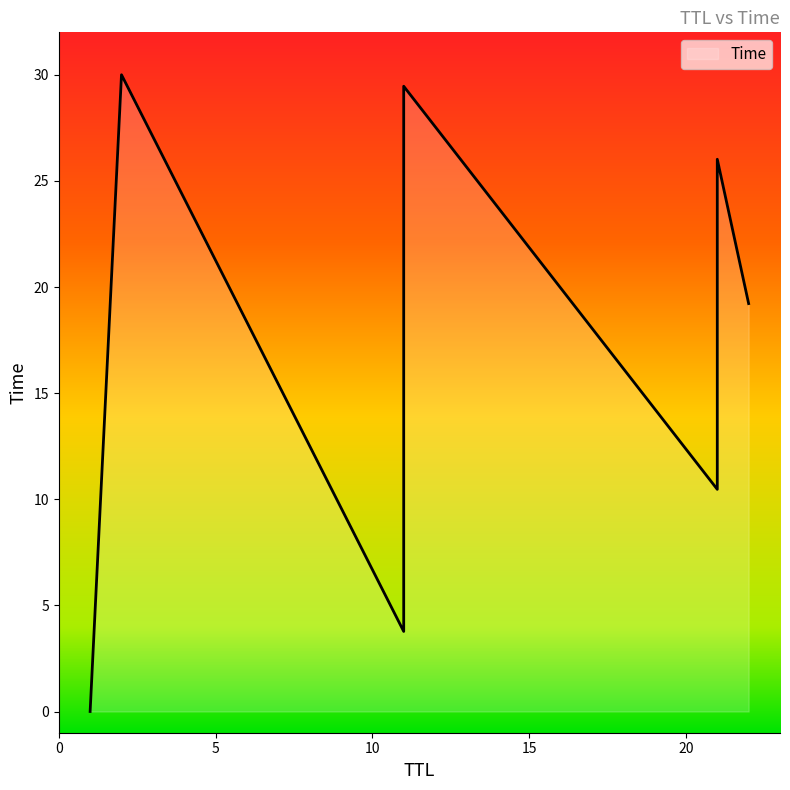

What is the average value?

16.9